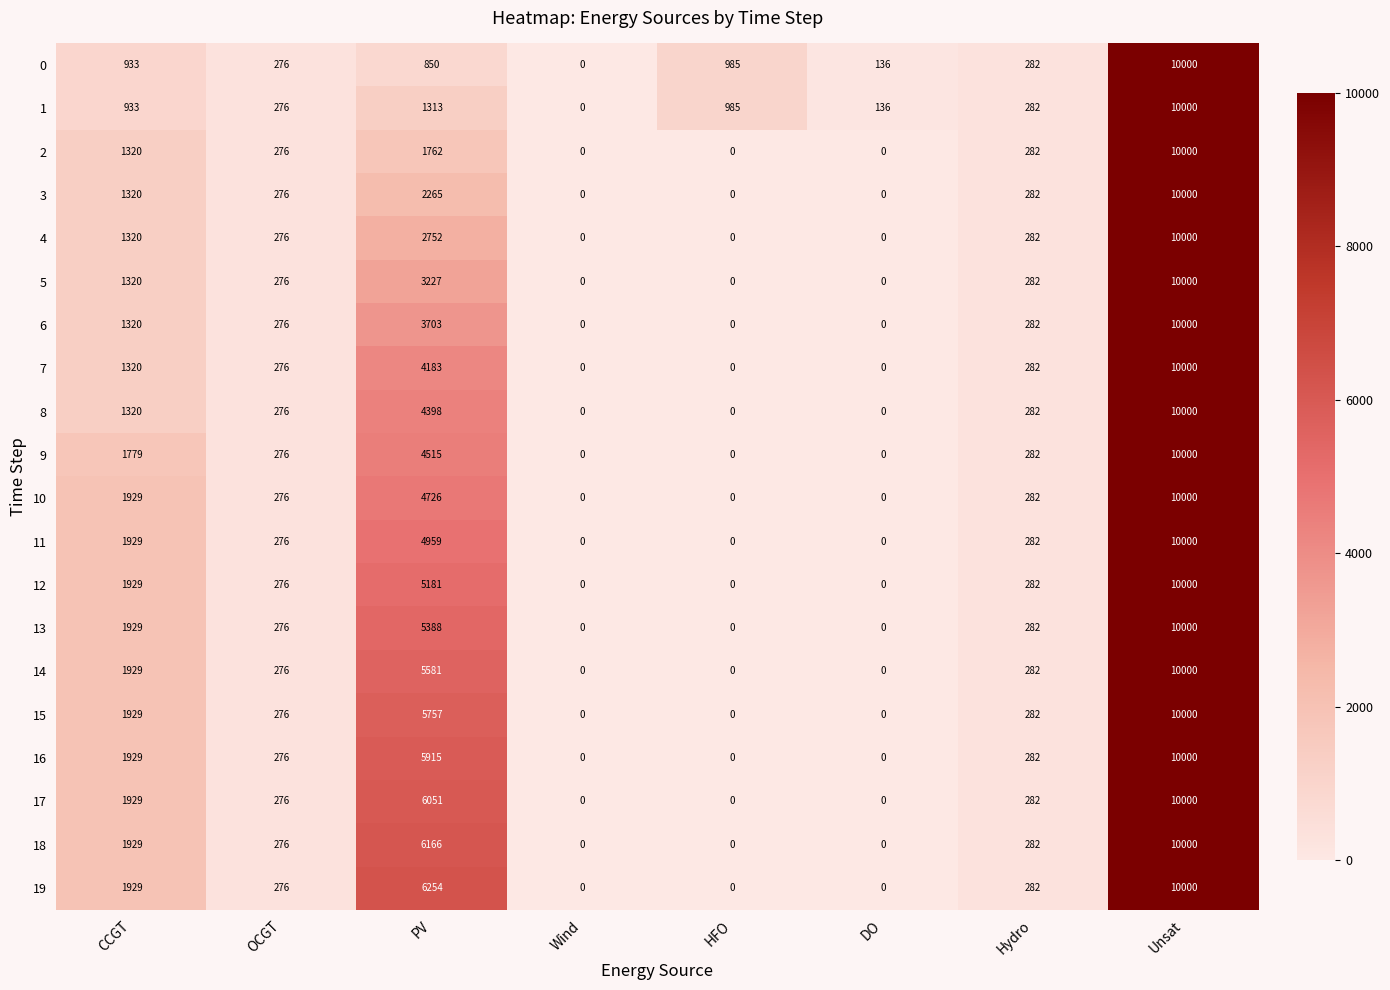

What is the difference between the maximum and minimum values in the 11 series?

10000